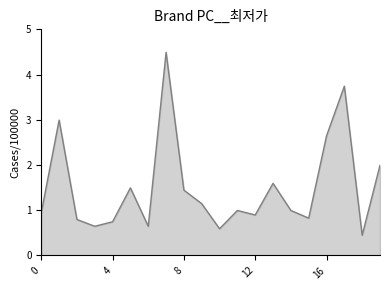

Is this an area chart (filled region under the line)?

Yes